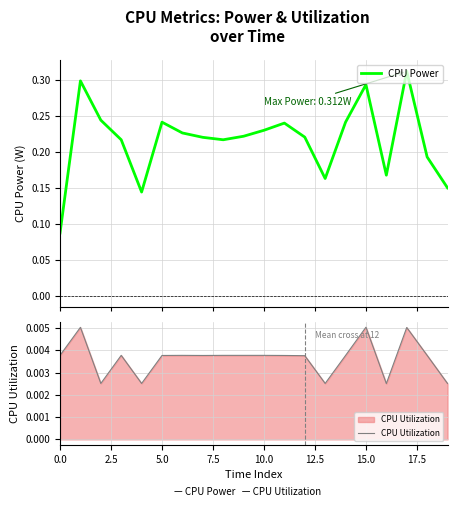

What is the minimum value for CPU Power?

0.1